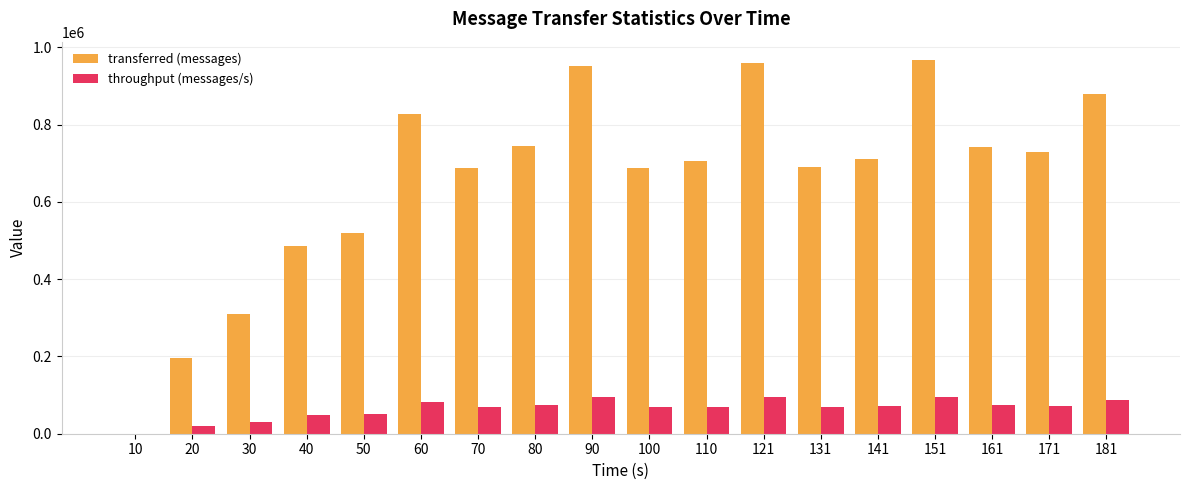

What is the average value of the transferred (messages) series?

654776